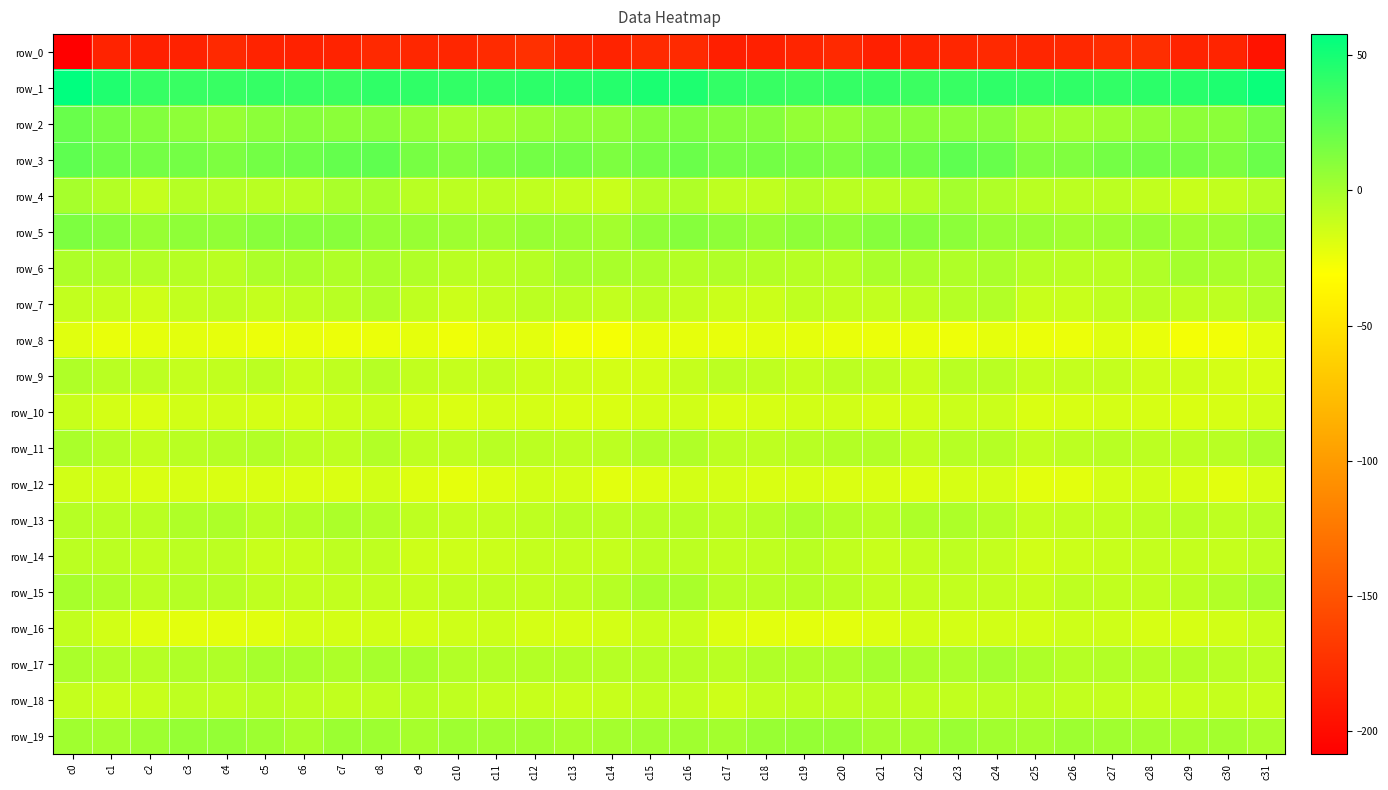

Which category has the highest value across all series?

c0